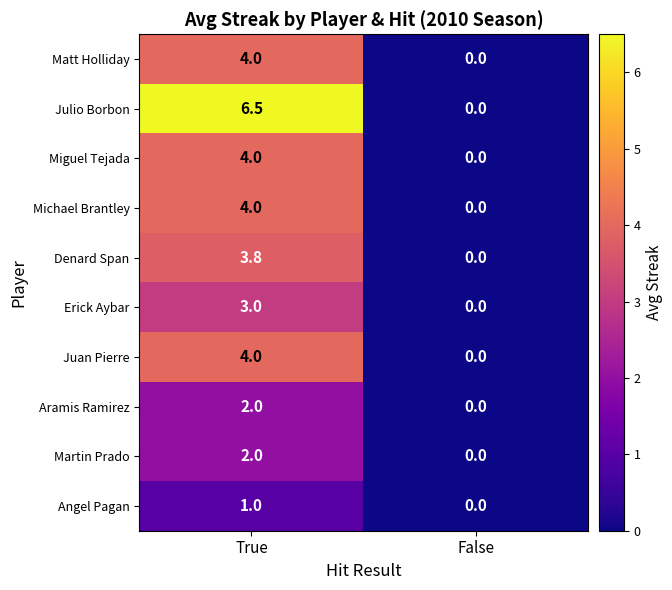

How many data points in Julio Borbon are less than 6?

1